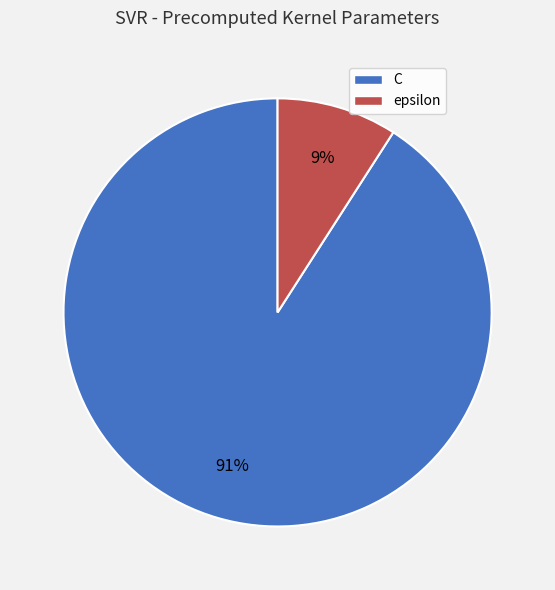

What is the smallest slice in the pie chart?

epsilon